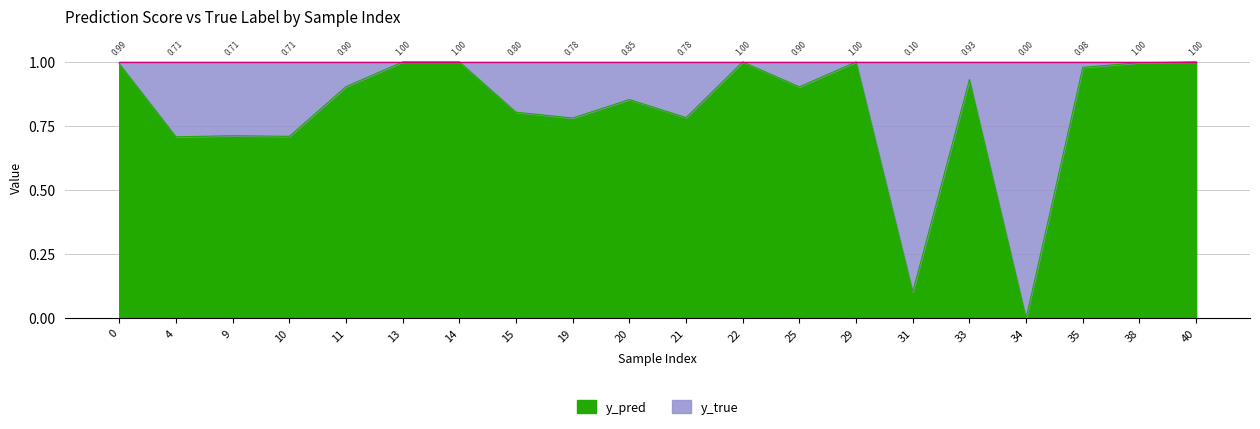

What is the change in value from 9 to 11?

+0.2